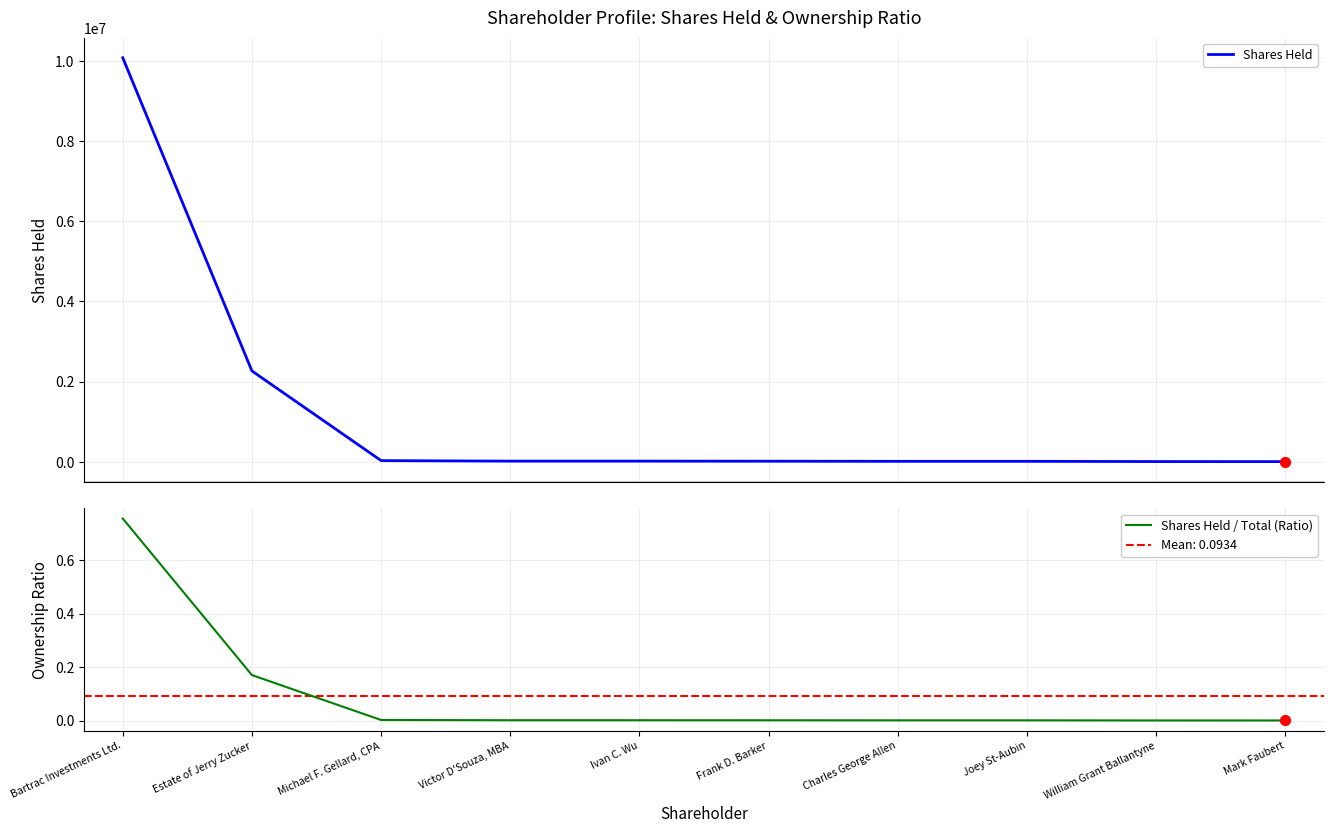

Which series contains the highest Y value?

Shares Held